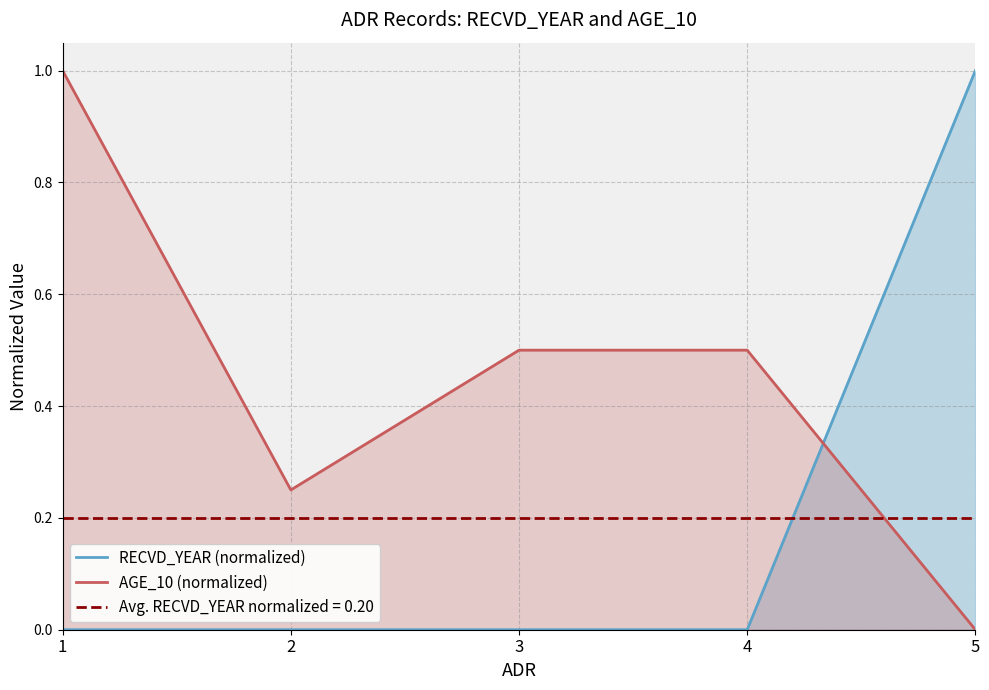

What are all the series names shown in the legend?

RECVD_YEAR (normalized), AGE_10 (normalized)